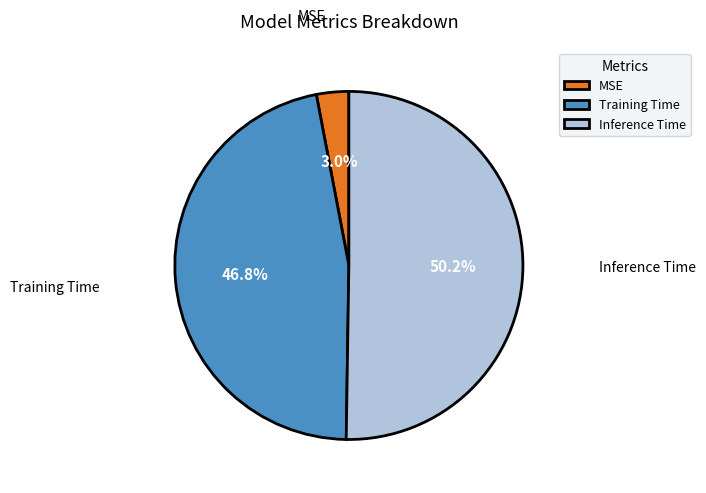

Is Training Time the majority of the pie?

No